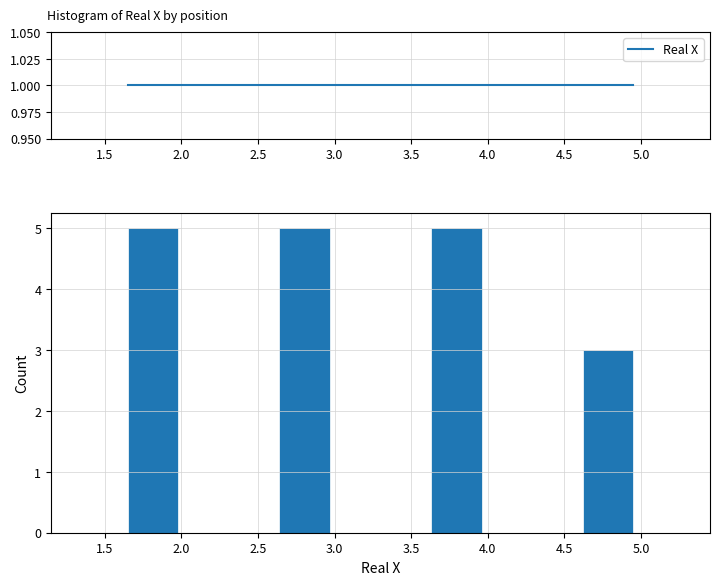

What is the height of the bar covering 3.63 to 3.96 on the x-axis? Neither the bar edges nor the heights are printed on the chart, so give them approximately, as read against the axes.

5